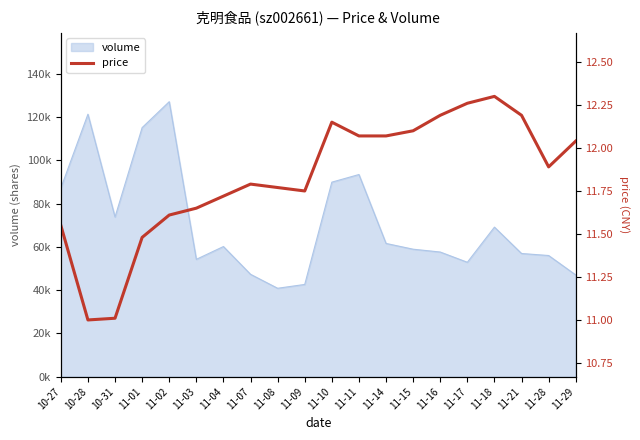

What is the greatest value displayed?

12.3